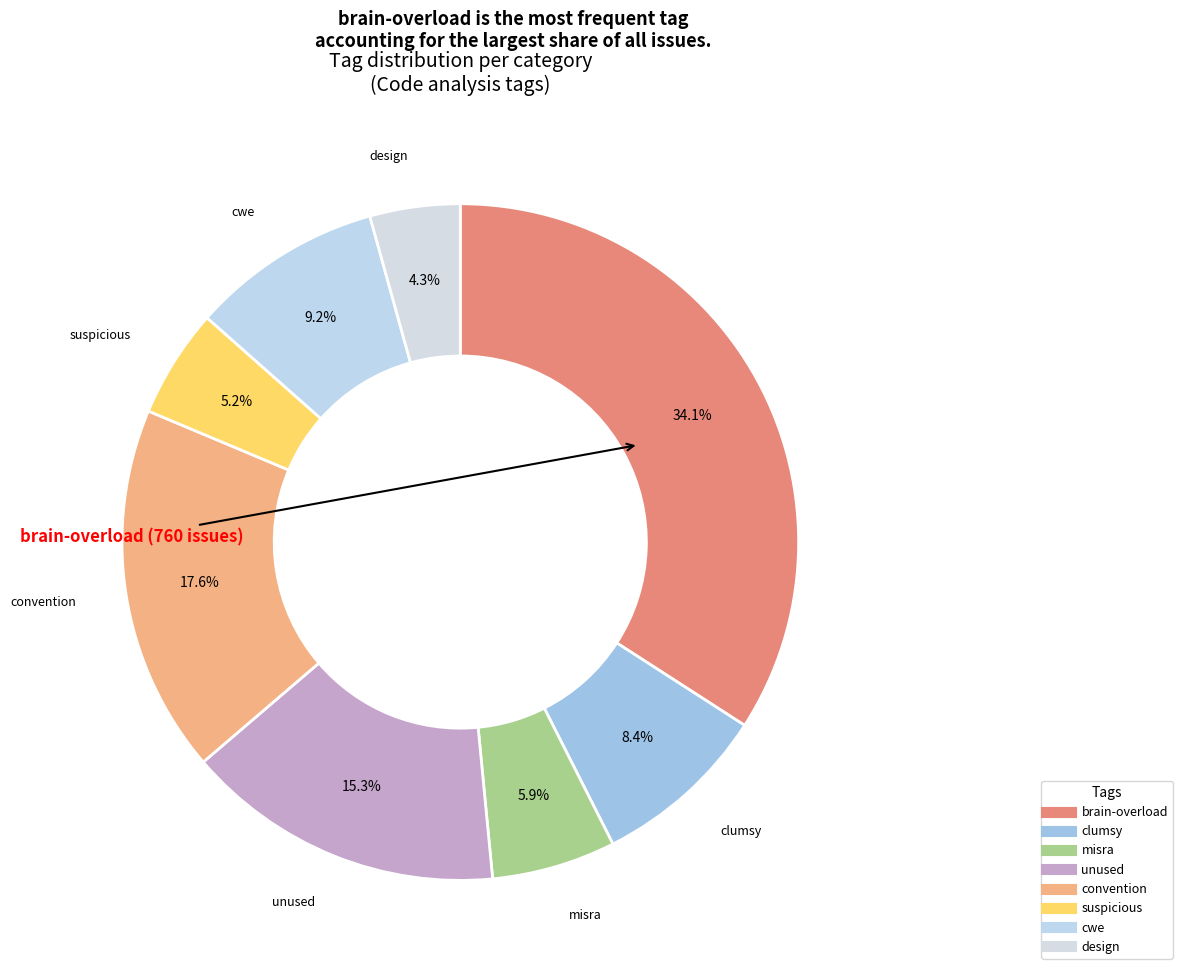

Is it true that unused is 15% of the pie?

True